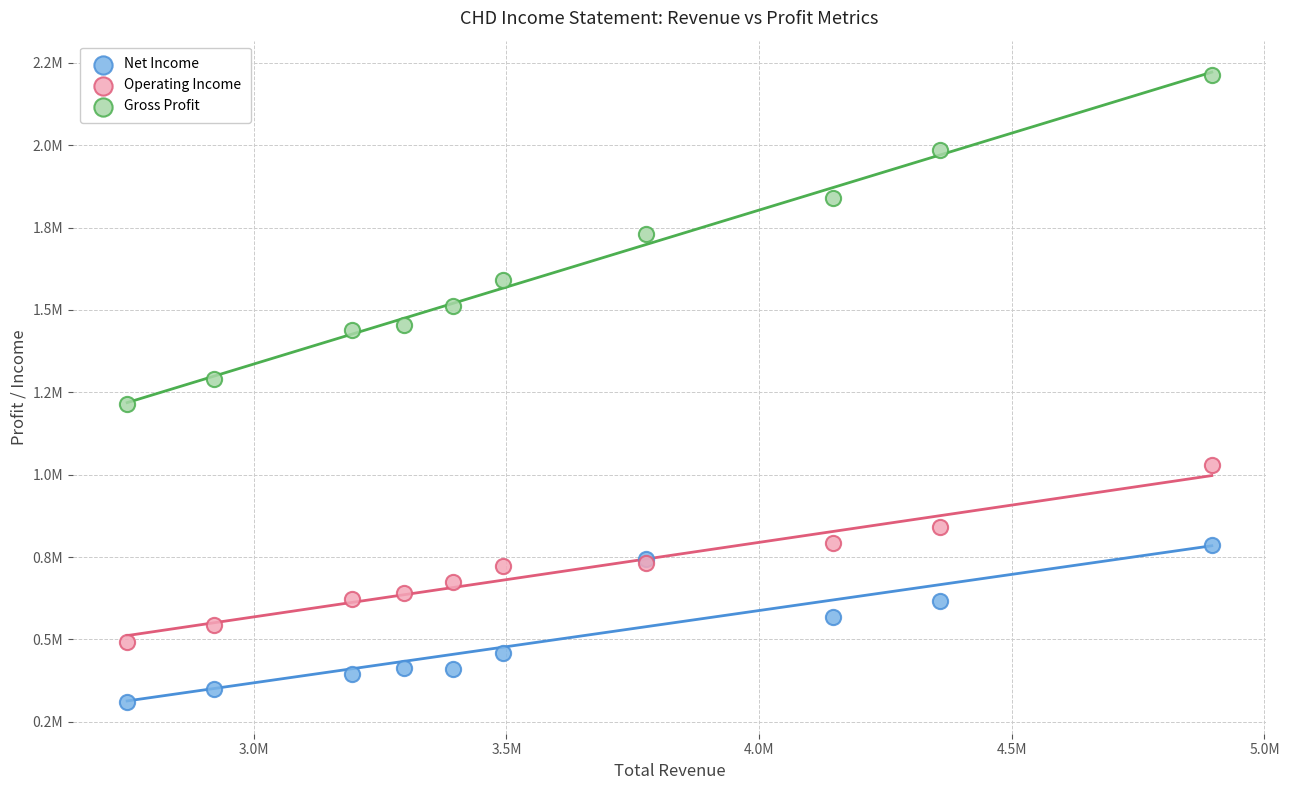

Which series reaches the minimum Y coordinate?

Net Income